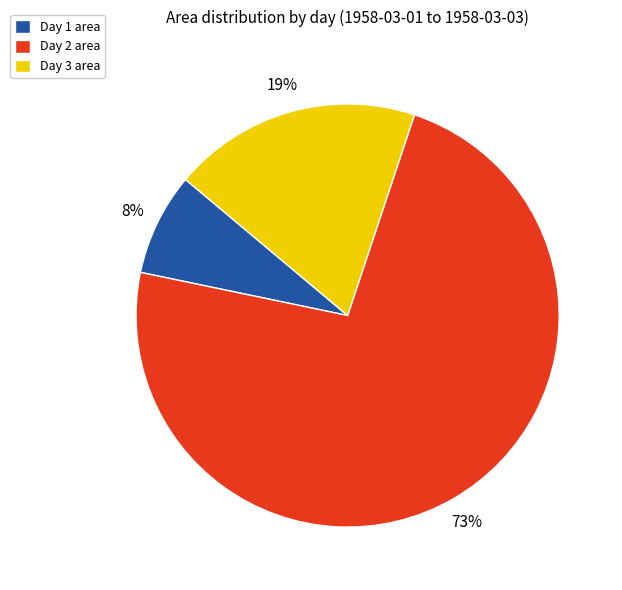

What percentage is the Day 3 area slice, to the nearest percent?

19%